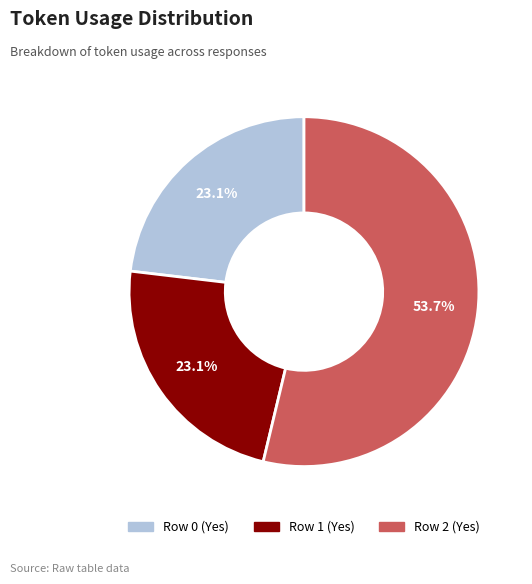

What portion of the pie excludes Row 1 (Yes)?

76.9%